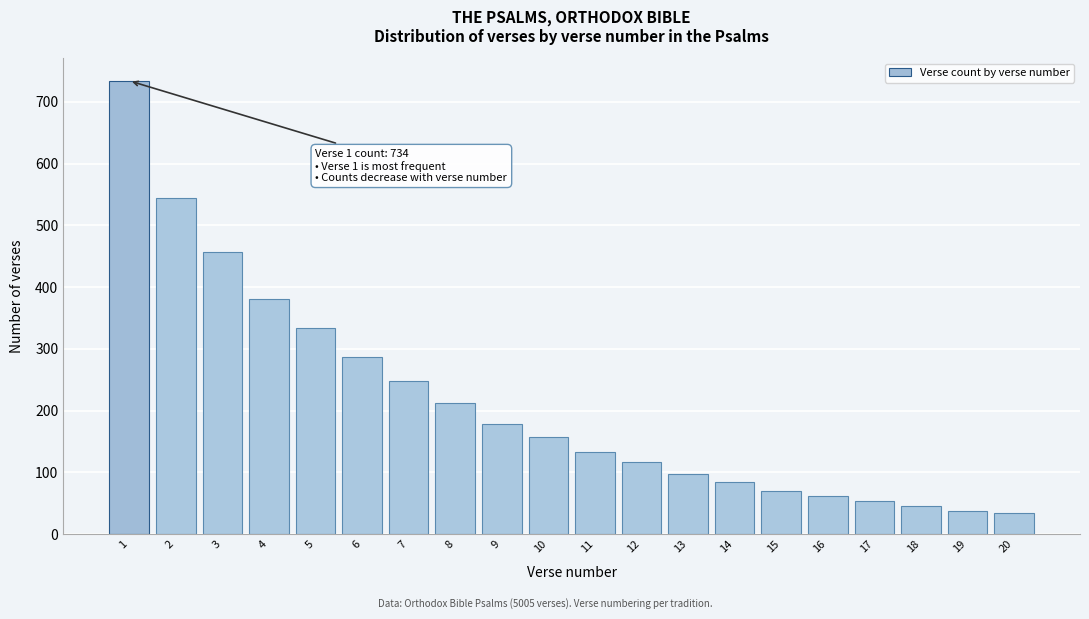

Reading left to right, extract all data points from this chart.

1=734	2=545	3=457	4=381	5=333	6=286	7=248	8=213	9=178	10=157	11=133	12=116	13=97	14=84	15=70	16=61	17=53	18=46	19=38	20=34